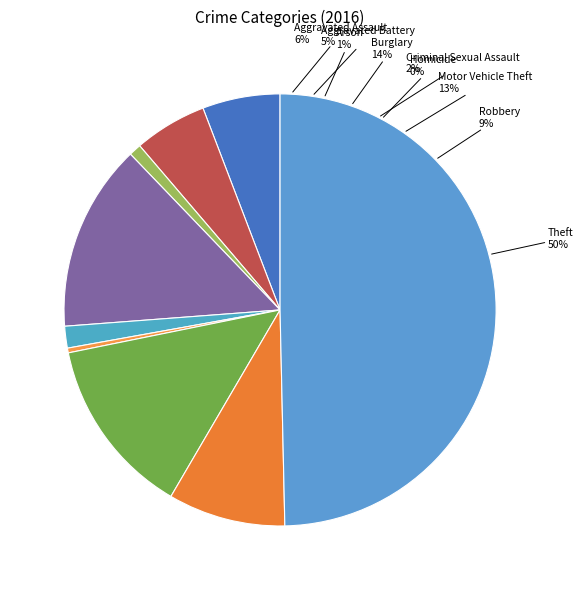

To the nearest percent, what percentage of the pie is Robbery?

9%